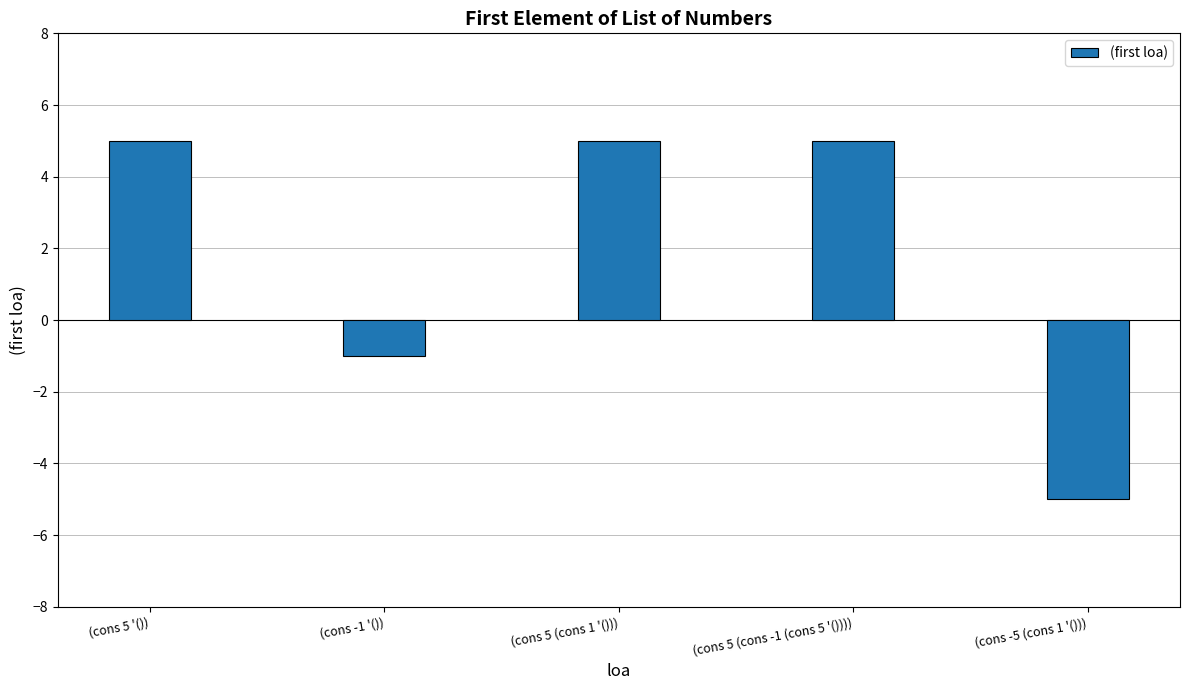

How many series are shown in this chart?

1